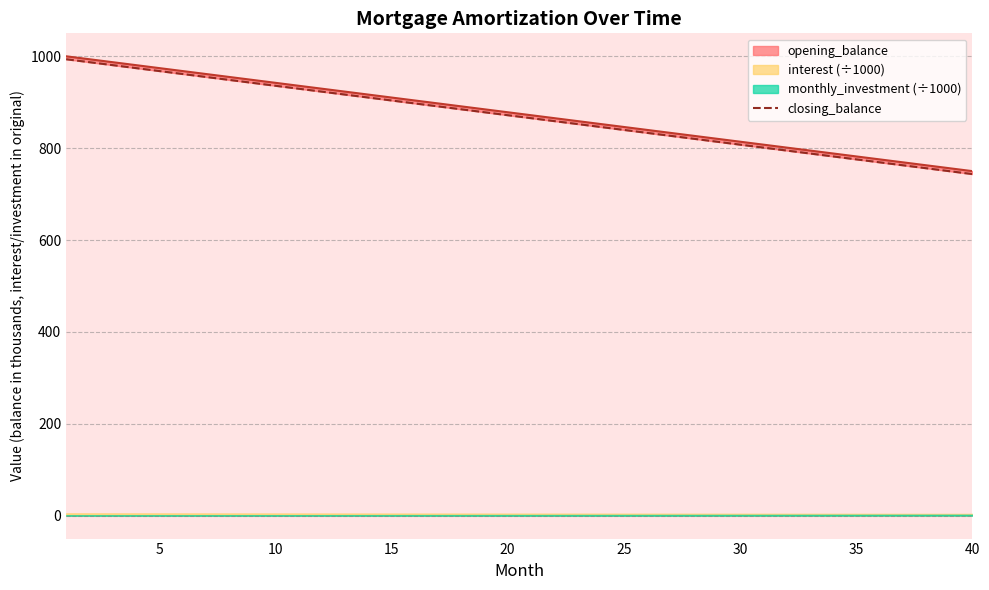

What is the difference between the maximum and minimum values?

250.0